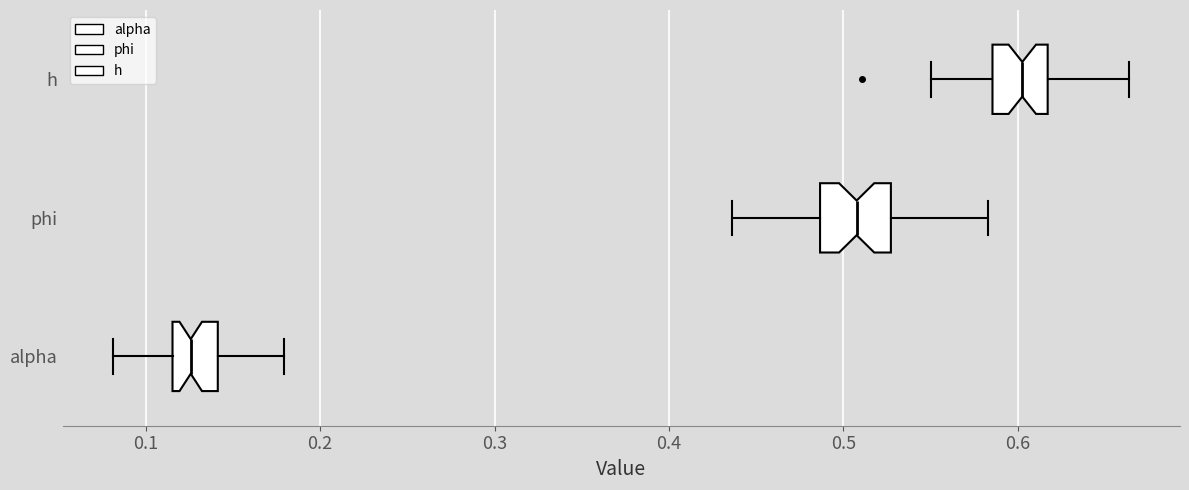

Reading bottom to top, read every box against the x-axis: the position of its median line, the range the box covers, and the ends of its whiskers. The values are not printed on the chart, so give them approximately, as read against the axis.

alpha: median 0.13, box 0.12 to 0.14, whiskers 0.08 to 0.18
phi: median 0.51, box 0.49 to 0.53, whiskers 0.44 to 0.58
h: median 0.60, box 0.59 to 0.62, whiskers 0.55 to 0.66